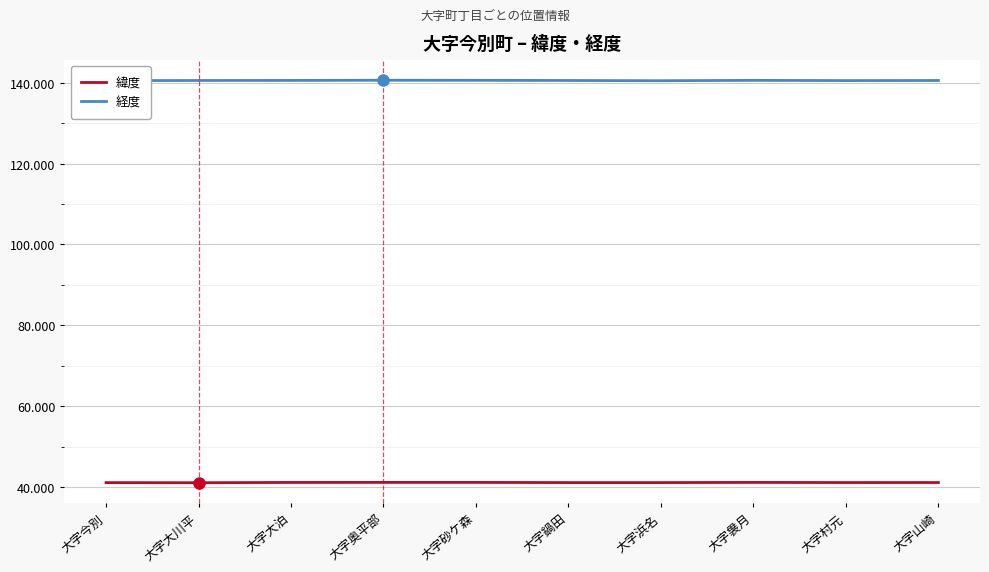

What are all the series names shown in the legend?

緯度, 経度